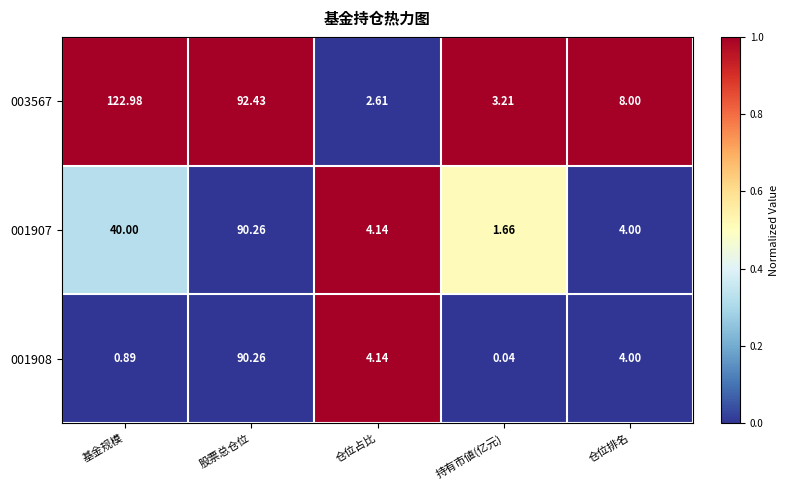

How many series are shown in this chart?

3